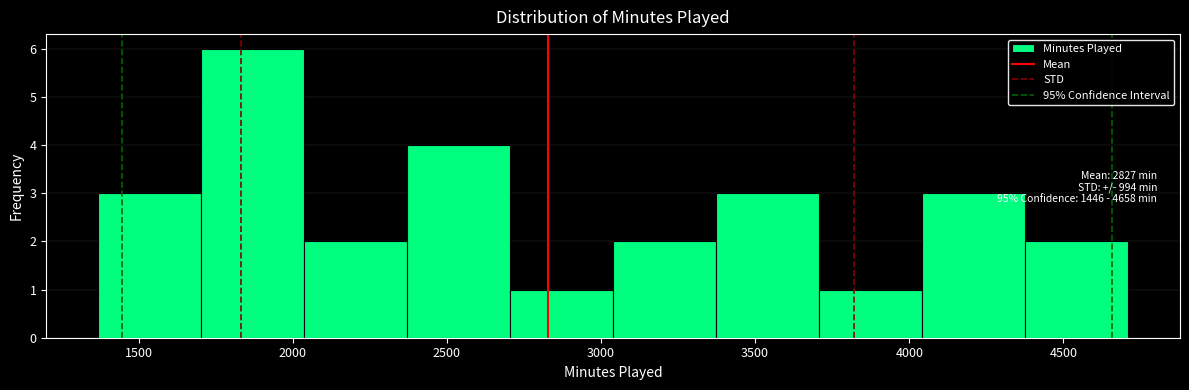

Which range on the x-axis has the tallest bar?

1700 to 2050